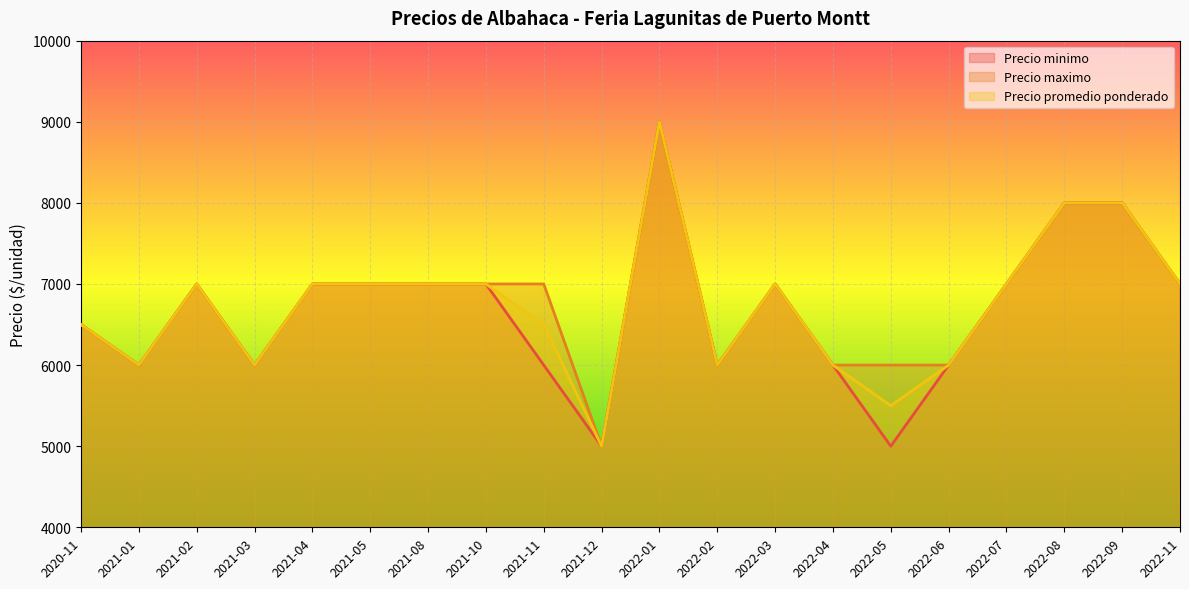

How many distinct data groups are displayed?

3